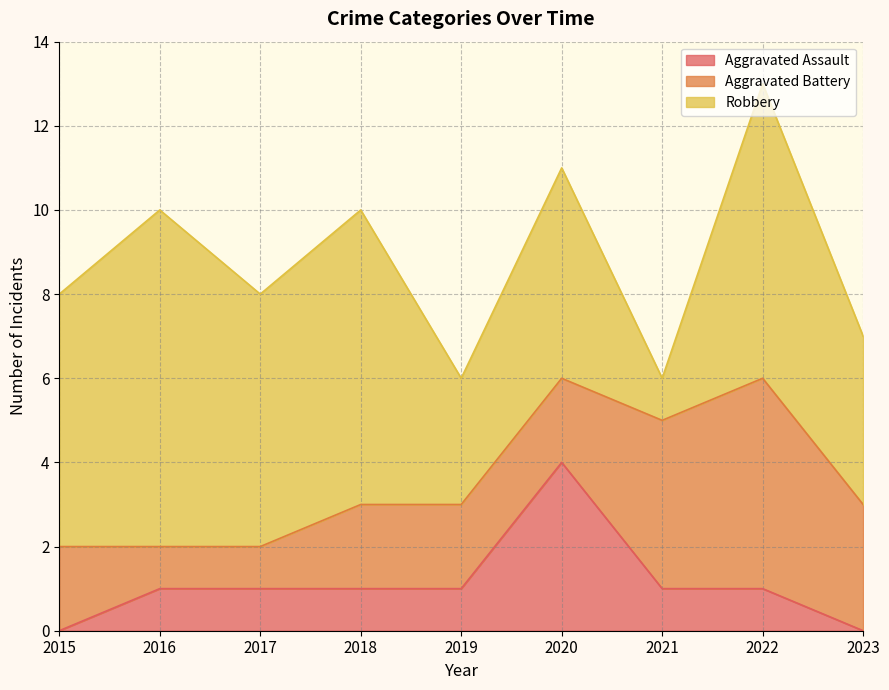

At which label does Aggravated Battery first exceed 2?

2021